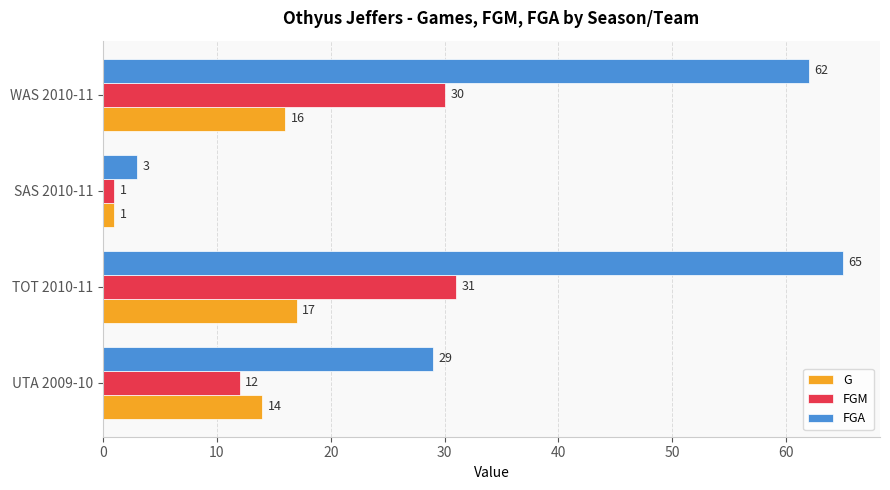

List the labels in order of G value, largest first.

TOT 2010-11, WAS 2010-11, UTA 2009-10, SAS 2010-11